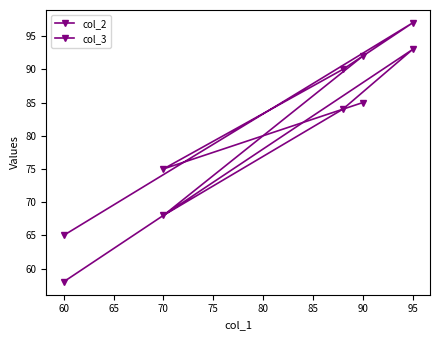

Which series ends up on top after the final intersection of col_3 and col_2?

col_2